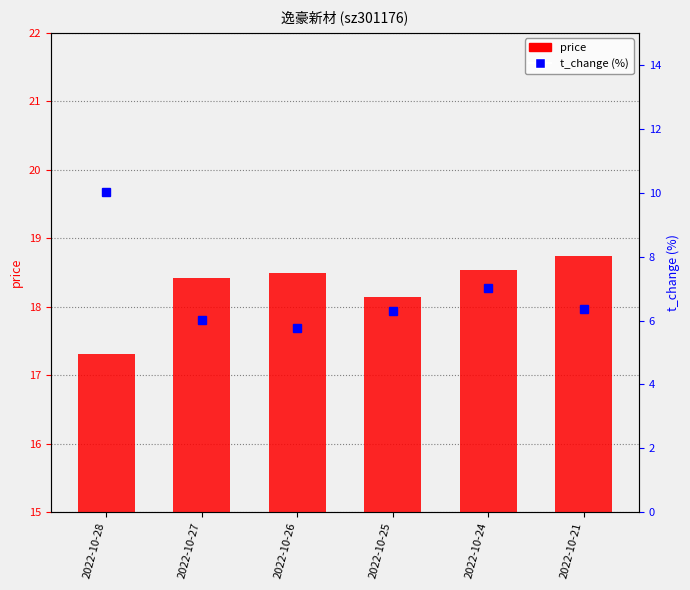

Where does the t_change series first go above 6?

2022-10-28